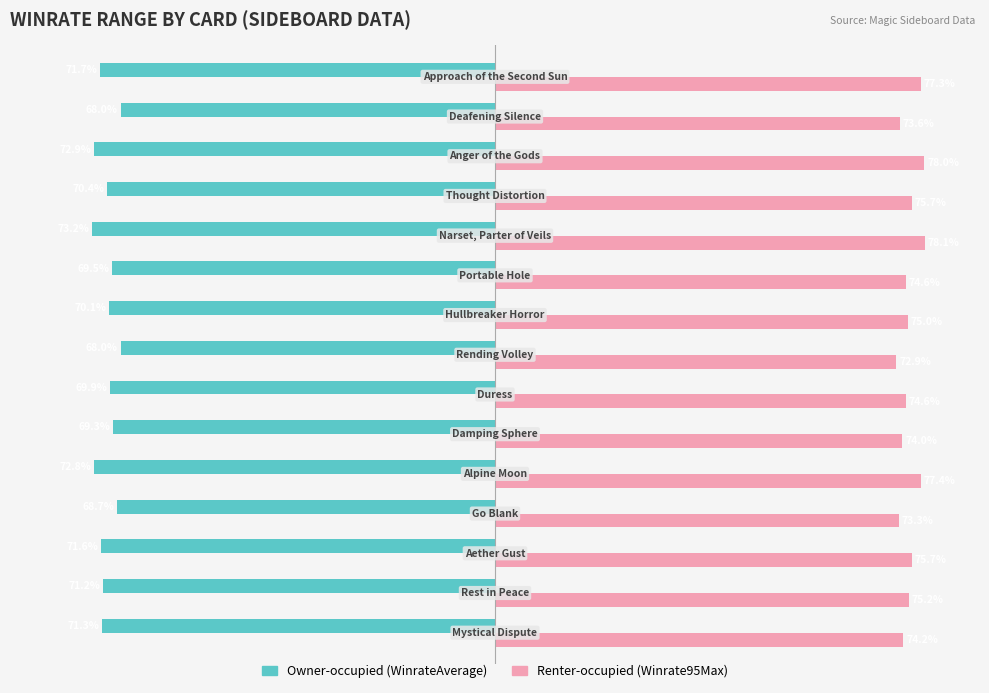

How many groups of bars are there?

15